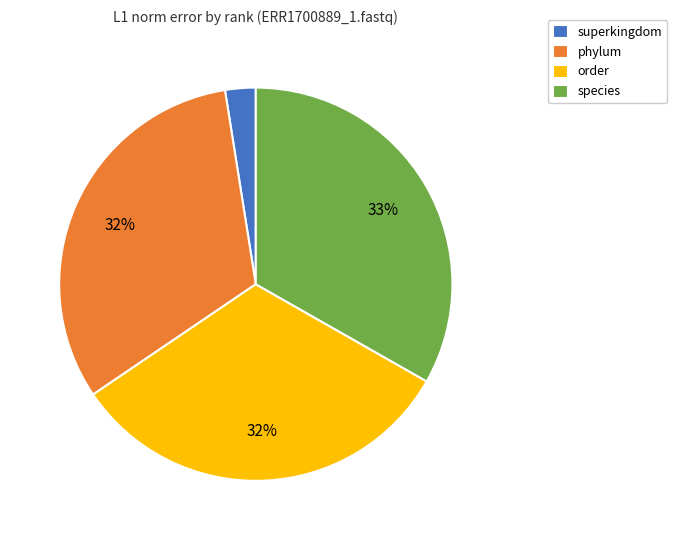

What is the largest slice in the pie chart?

species